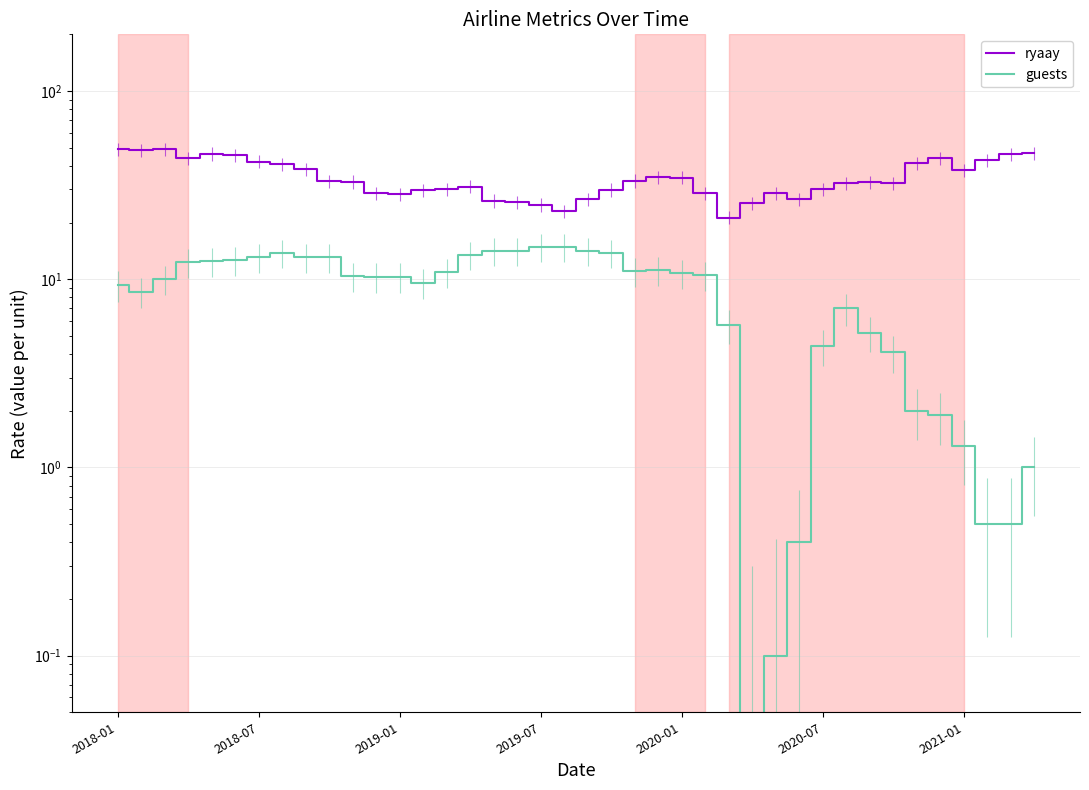

Read the ryaay value at 2018-01.

49.1